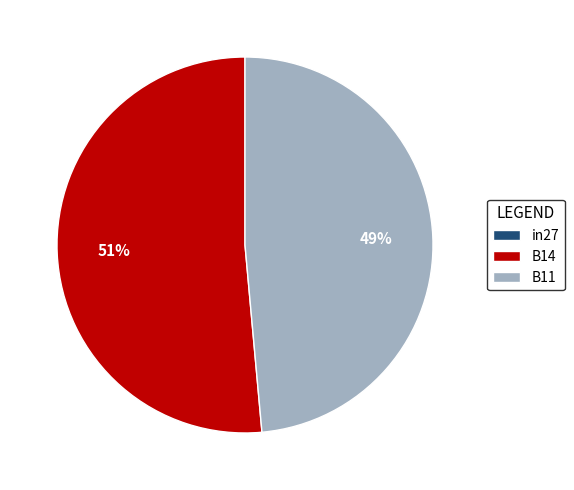

True or false: B11 accounts for 49% of the total.

True